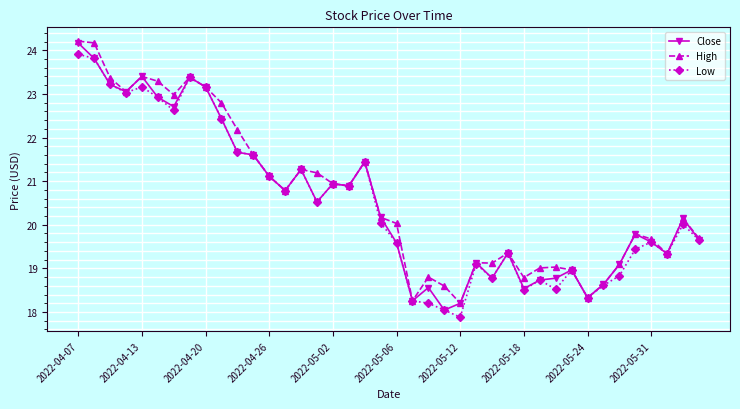

What is the difference between the maximum and minimum values in the Close series?

6.1